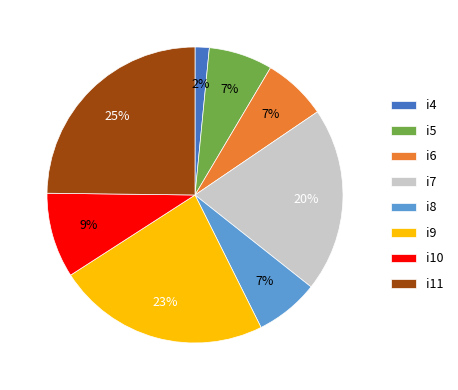

The i5 slice represents 7% of the pie. True or false?

True